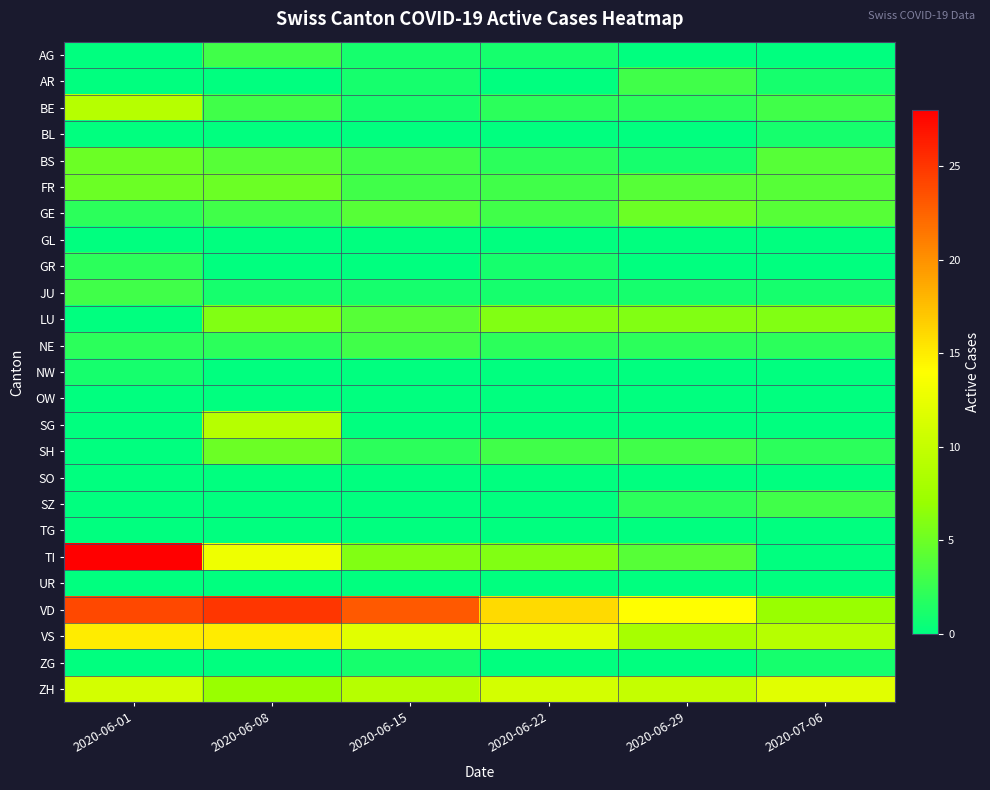

Reading left to right, extract all data points from this chart.

AG: 2020-06-01=0	2020-06-08=3	2020-06-15=1	2020-06-22=1	2020-06-29=0	2020-07-06=0
AR: 2020-06-01=0	2020-06-08=0	2020-06-15=1	2020-06-22=0	2020-06-29=3	2020-07-06=1
BE: 2020-06-01=9	2020-06-08=3	2020-06-15=1	2020-06-22=2	2020-06-29=2	2020-07-06=3
BL: 2020-06-01=0	2020-06-08=0	2020-06-15=0	2020-06-22=0	2020-06-29=0	2020-07-06=1
BS: 2020-06-01=5	2020-06-08=4	2020-06-15=3	2020-06-22=2	2020-06-29=1	2020-07-06=4
FR: 2020-06-01=5	2020-06-08=5	2020-06-15=3	2020-06-22=3	2020-06-29=4	2020-07-06=4
GE: 2020-06-01=2	2020-06-08=3	2020-06-15=4	2020-06-22=3	2020-06-29=5	2020-07-06=4
GL: 2020-06-01=0	2020-06-08=0	2020-06-15=0	2020-06-22=0	2020-06-29=0	2020-07-06=0
GR: 2020-06-01=2	2020-06-08=0	2020-06-15=0	2020-06-22=1	2020-06-29=0	2020-07-06=0
JU: 2020-06-01=3	2020-06-08=1	2020-06-15=1	2020-06-22=1	2020-06-29=1	2020-07-06=1
LU: 2020-06-01=0	2020-06-08=6	2020-06-15=4	2020-06-22=6	2020-06-29=6	2020-07-06=6
NE: 2020-06-01=2	2020-06-08=2	2020-06-15=3	2020-06-22=2	2020-06-29=2	2020-07-06=2
NW: 2020-06-01=1	2020-06-08=0	2020-06-15=0	2020-06-22=0	2020-06-29=0	2020-07-06=0
OW: 2020-06-01=0	2020-06-08=0	2020-06-15=0	2020-06-22=0	2020-06-29=0	2020-07-06=0
SG: 2020-06-01=0	2020-06-08=9	2020-06-15=0	2020-06-22=0	2020-06-29=0	2020-07-06=0
SH: 2020-06-01=0	2020-06-08=5	2020-06-15=2	2020-06-22=3	2020-06-29=3	2020-07-06=2
SO: 2020-06-01=0	2020-06-08=0	2020-06-15=0	2020-06-22=0	2020-06-29=0	2020-07-06=0
SZ: 2020-06-01=0	2020-06-08=0	2020-06-15=0	2020-06-22=0	2020-06-29=2	2020-07-06=3
TG: 2020-06-01=0	2020-06-08=0	2020-06-15=0	2020-06-22=0	2020-06-29=0	2020-07-06=0
TI: 2020-06-01=28	2020-06-08=13	2020-06-15=6	2020-06-22=6	2020-06-29=4	2020-07-06=0
UR: 2020-06-01=0	2020-06-08=0	2020-06-15=0	2020-06-22=0	2020-06-29=0	2020-07-06=0
VD: 2020-06-01=24	2020-06-08=25	2020-06-15=23	2020-06-22=16	2020-06-29=14	2020-07-06=7
VS: 2020-06-01=15	2020-06-08=15	2020-06-15=12	2020-06-22=12	2020-06-29=8	2020-07-06=9
ZG: 2020-06-01=0	2020-06-08=0	2020-06-15=1	2020-06-22=0	2020-06-29=0	2020-07-06=1
ZH: 2020-06-01=11	2020-06-08=7	2020-06-15=9	2020-06-22=11	2020-06-29=10	2020-07-06=12